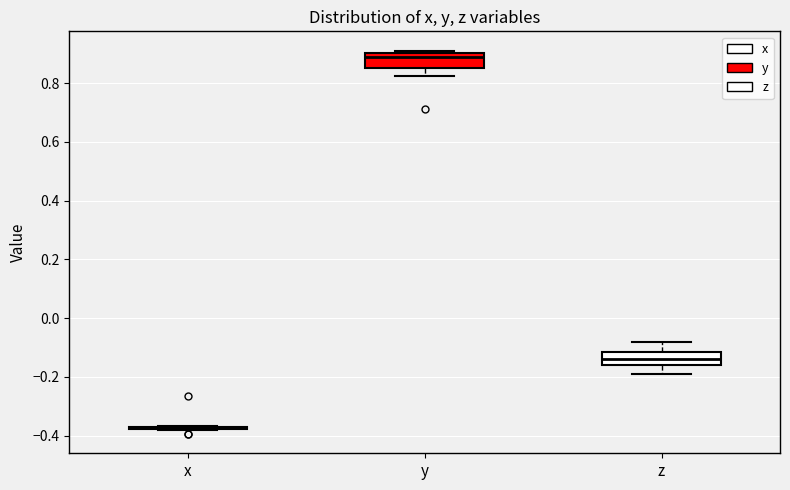

Reading left to right, read every box against the y-axis: the position of its median line, the range the box covers, and the ends of its whiskers. The values are not printed on the chart, so give them approximately, as read against the axis.

x: box collapsed to a line at -0.38, whiskers -0.38 to -0.36
y: median 0.88, box 0.86 to 0.90, whiskers 0.82 to 0.92
z: median -0.14, box -0.16 to -0.12, whiskers -0.20 to -0.08